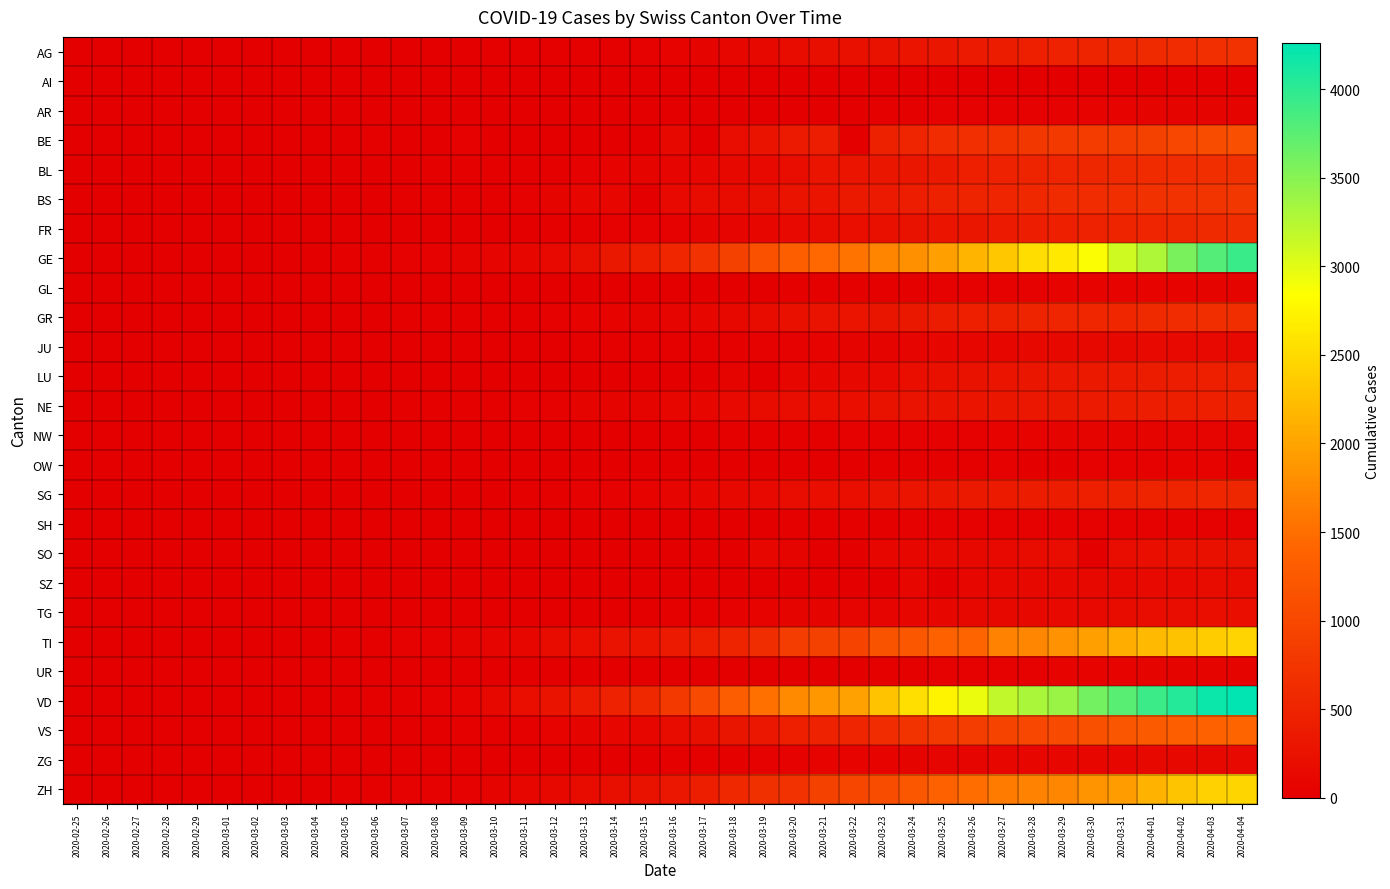

Which has a higher value, 2020-03-21 or 2020-03-09?

2020-03-21